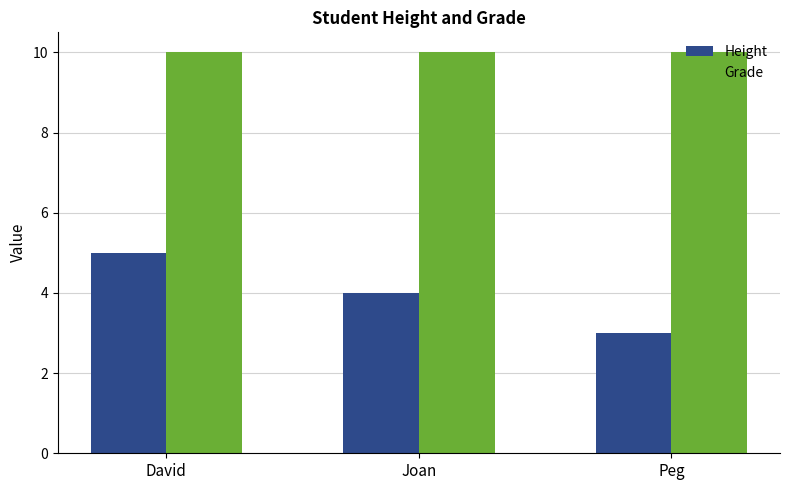

At which category is the sum across all series the highest?

David